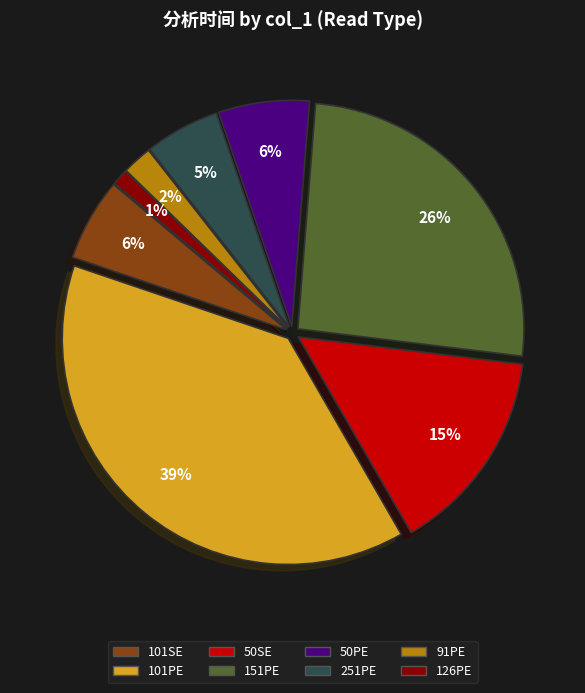

How many segments does this pie chart have?

8